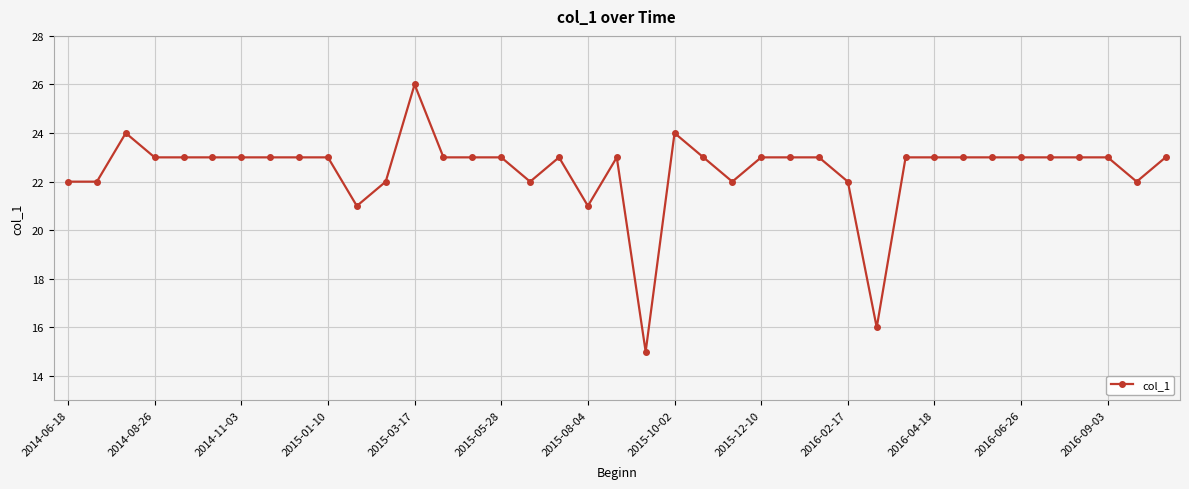

What is the maximum value shown in the chart?

26